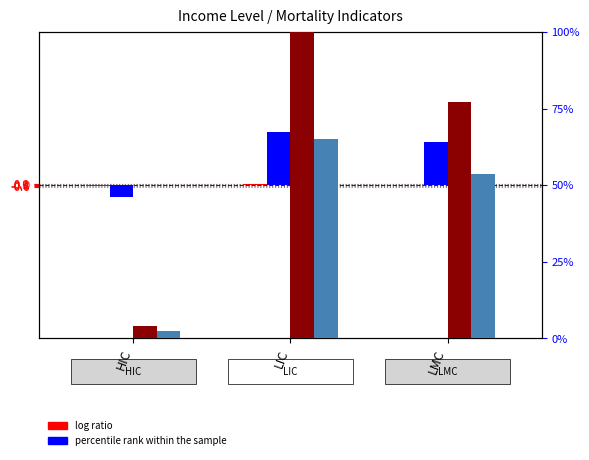

What is the average value of the Mortality rate, infant (per 1,000 live births) series?

40.4